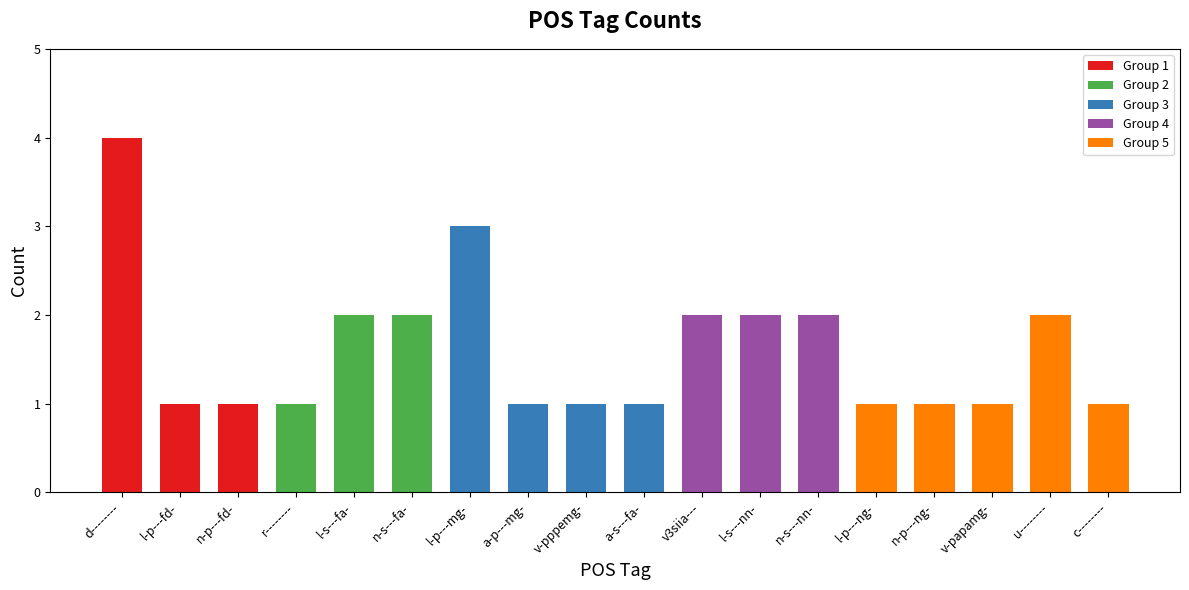

What is the label of the 12th bar from the left?

l-s---nn-